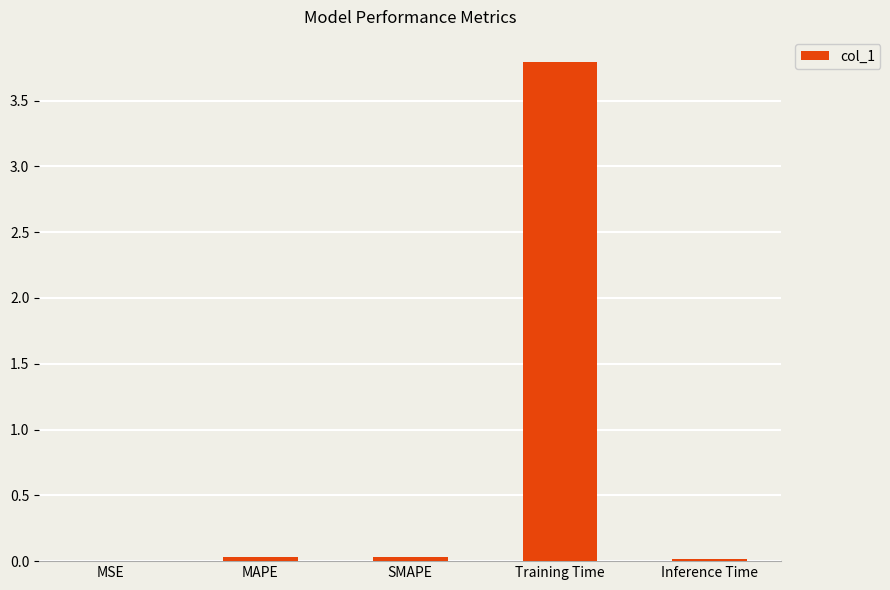

What is the greatest value displayed?

3.8